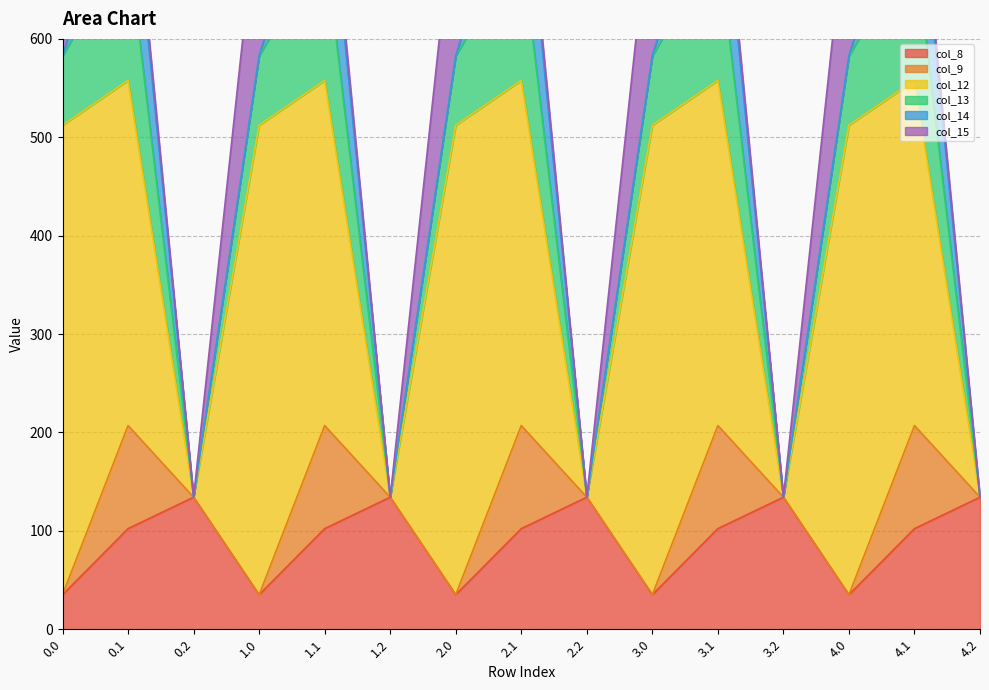

True or false: col_14 and col_13 cross at least once.

False